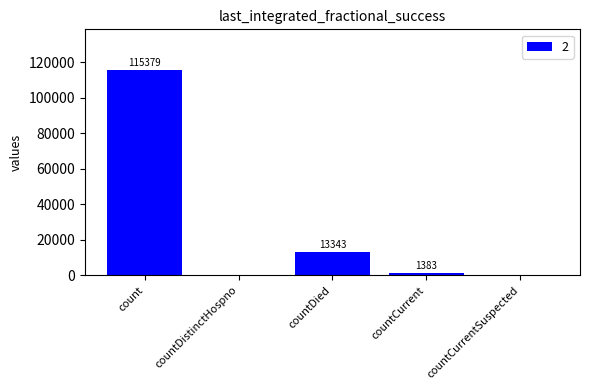

What is the sum of the values at countDied and countDistinctHospno?

13343